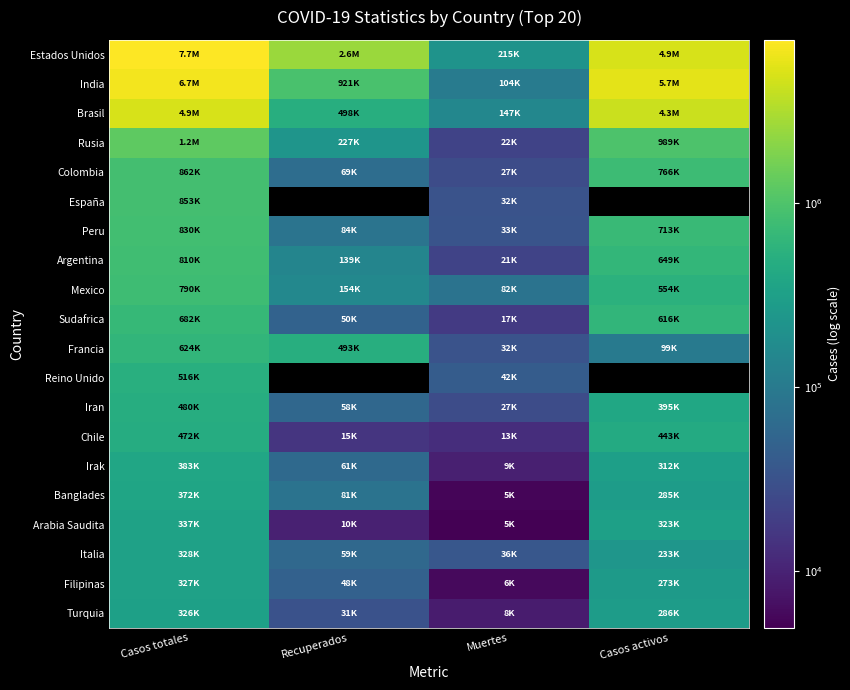

Which series has the largest total across all categories?

Estados Unidos